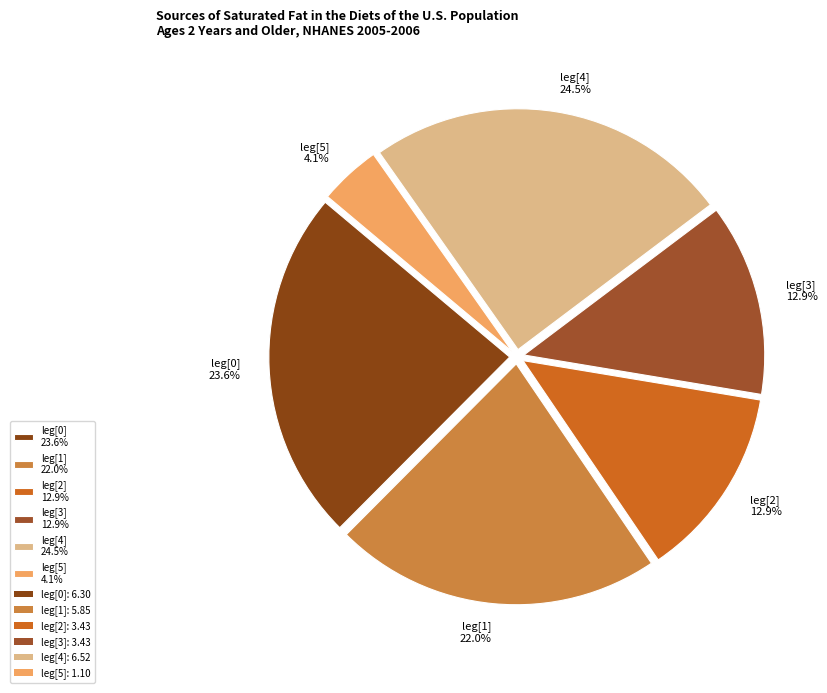

Combined, do leg[1] and leg[2] account for over 50%?

No